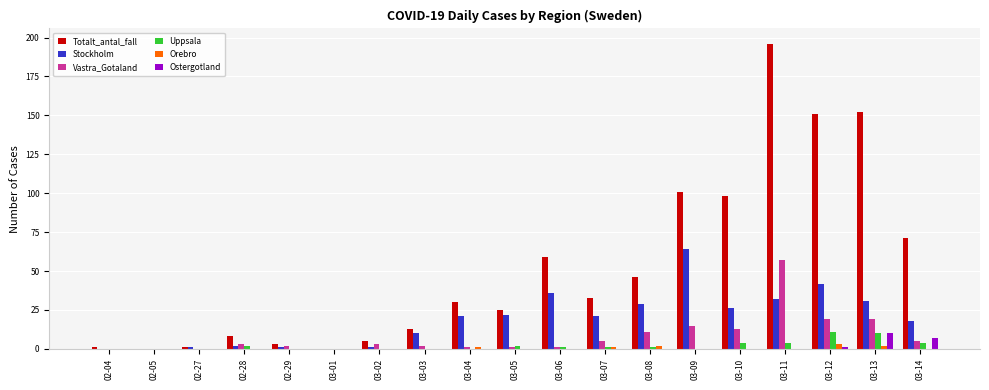

Which series has the widest spread of values?

Totalt_antal_fall